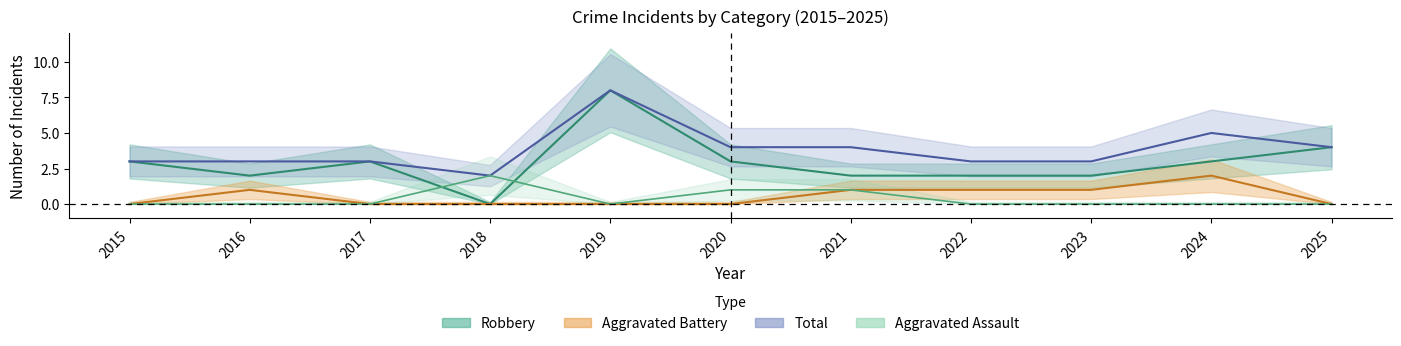

Where do Aggravated Assault and Robbery first cross each other?

2017 and 2018